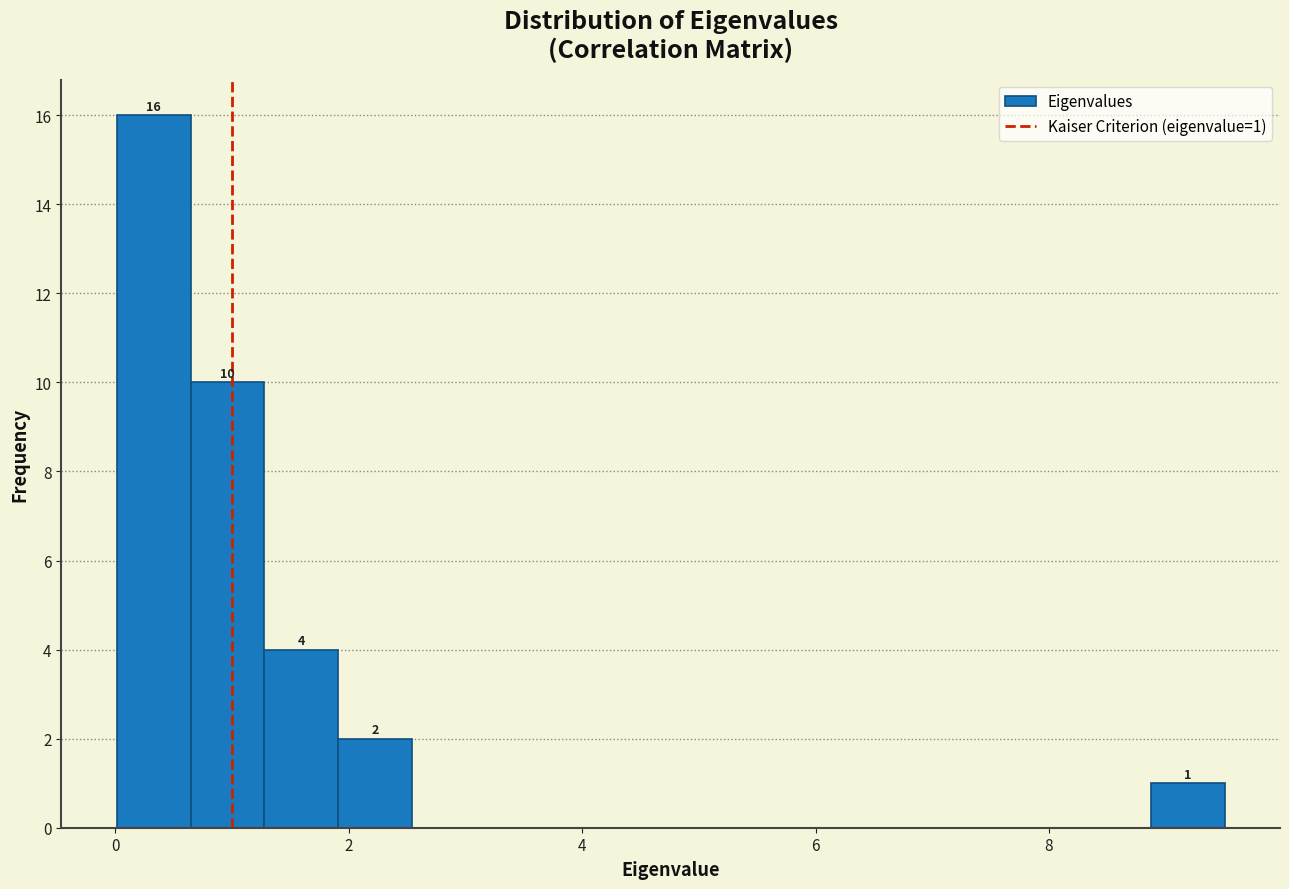

Around what value on the x-axis is the tallest bar? Give the approximate position of its centre, as read against the axis.

0.4